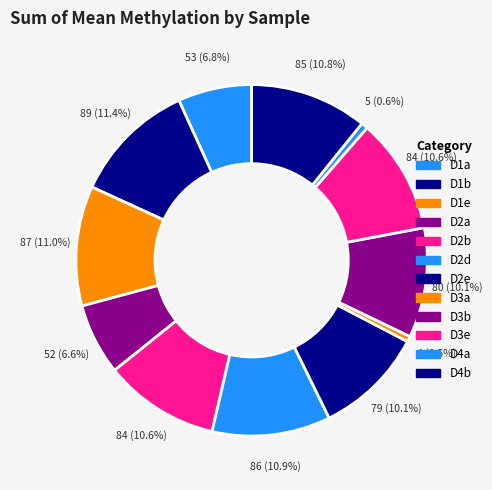

True or false: D2a accounts for 1% of the total.

False